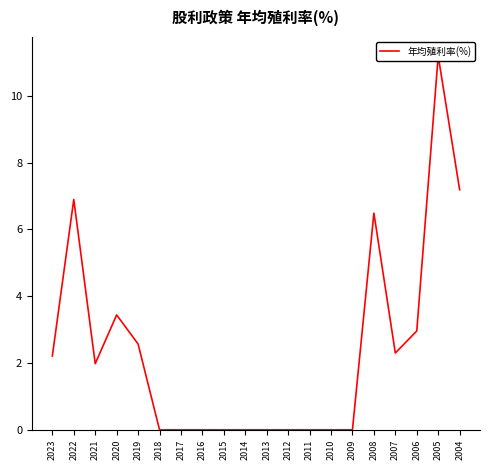

What is the value of the 18th point from the left?

3.0